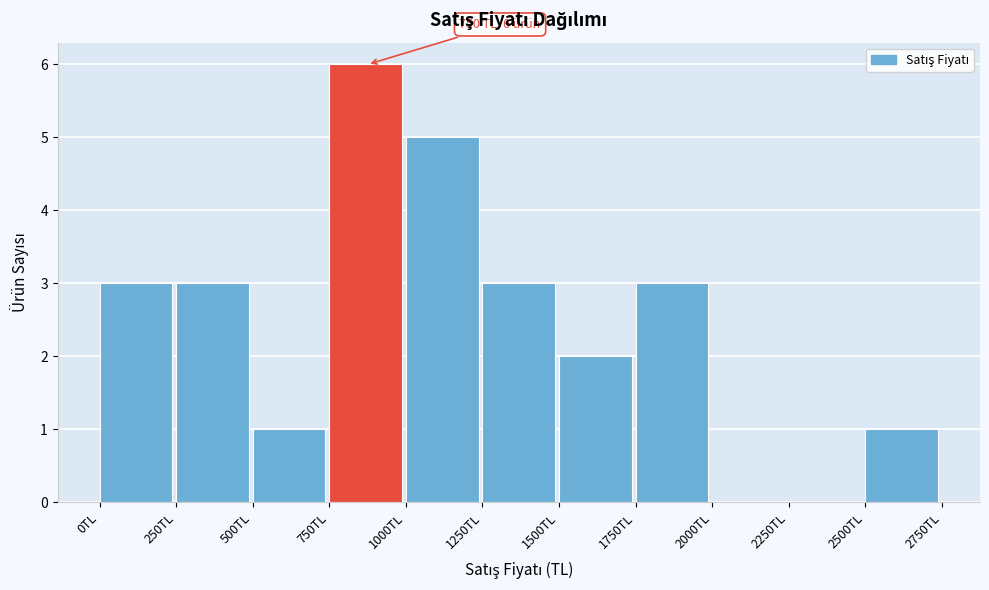

Over which range of the x-axis is the bar tallest?

750 to 1000